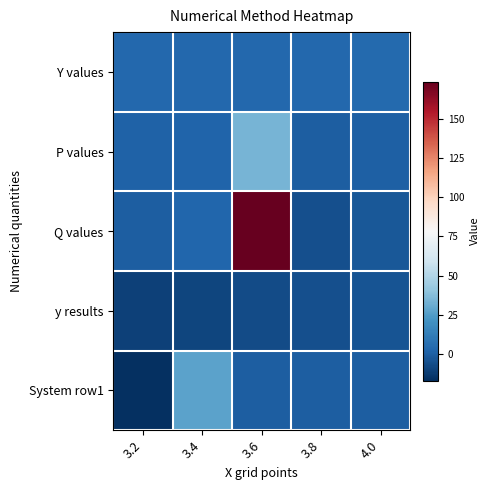

What is the smallest value displayed?

-17.0